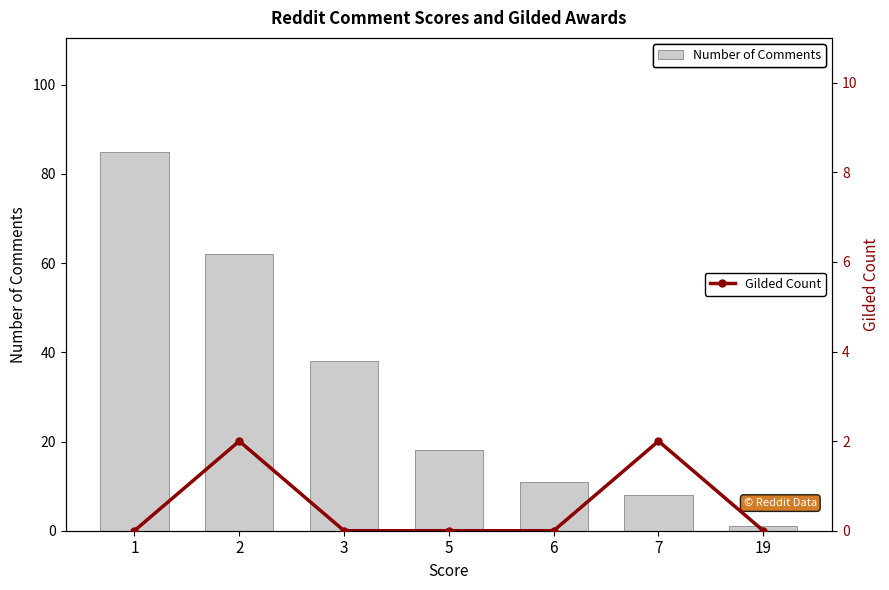

Where is Gilded Count nearest to the value 1?

1